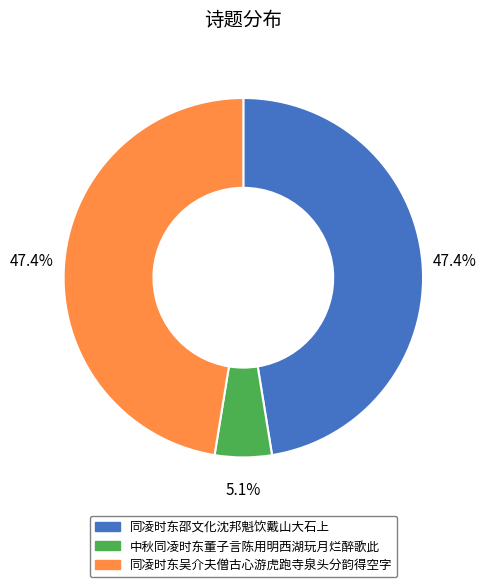

How many slices are in this pie chart?

3